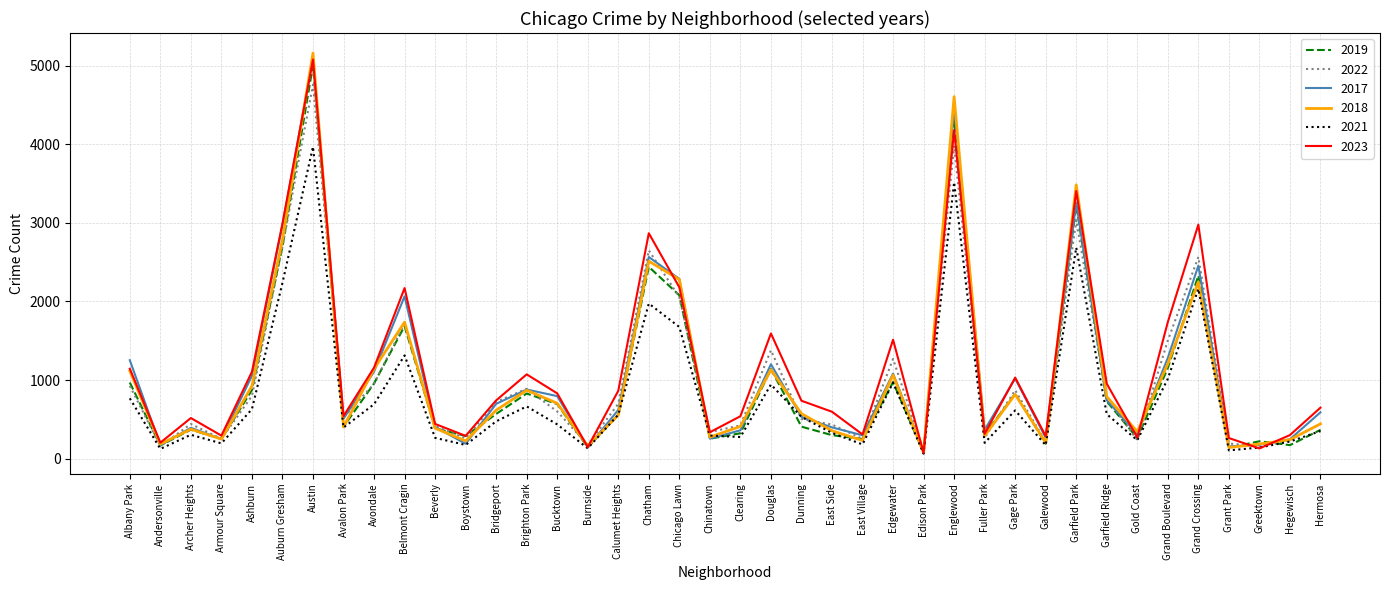

What are all the series names shown in the legend?

2019, 2022, 2017, 2018, 2021, 2023